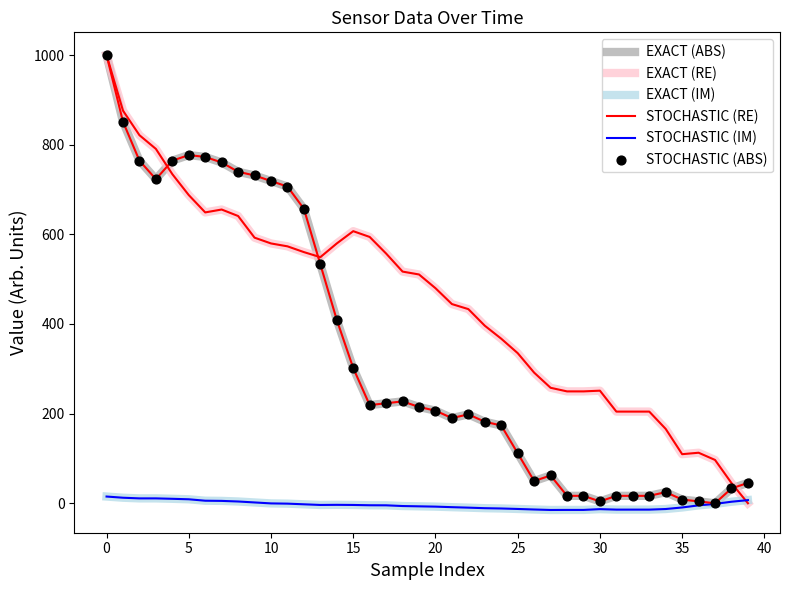

Is this an area chart (filled region under the line)?

No